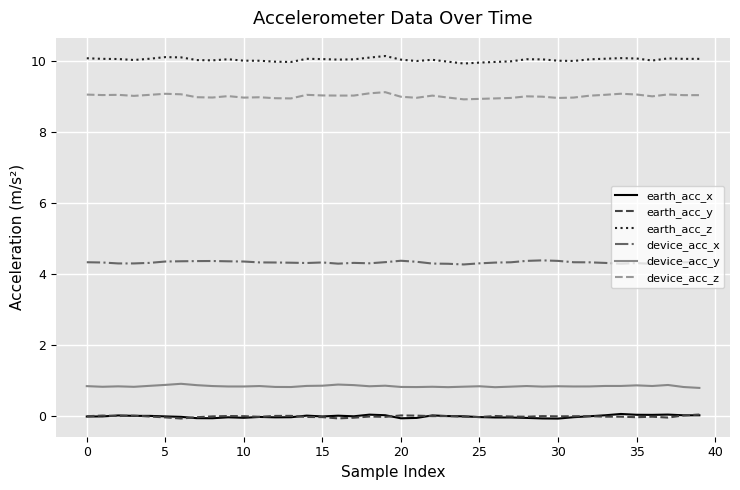

What is the minimum value for device_acc_y?

0.8